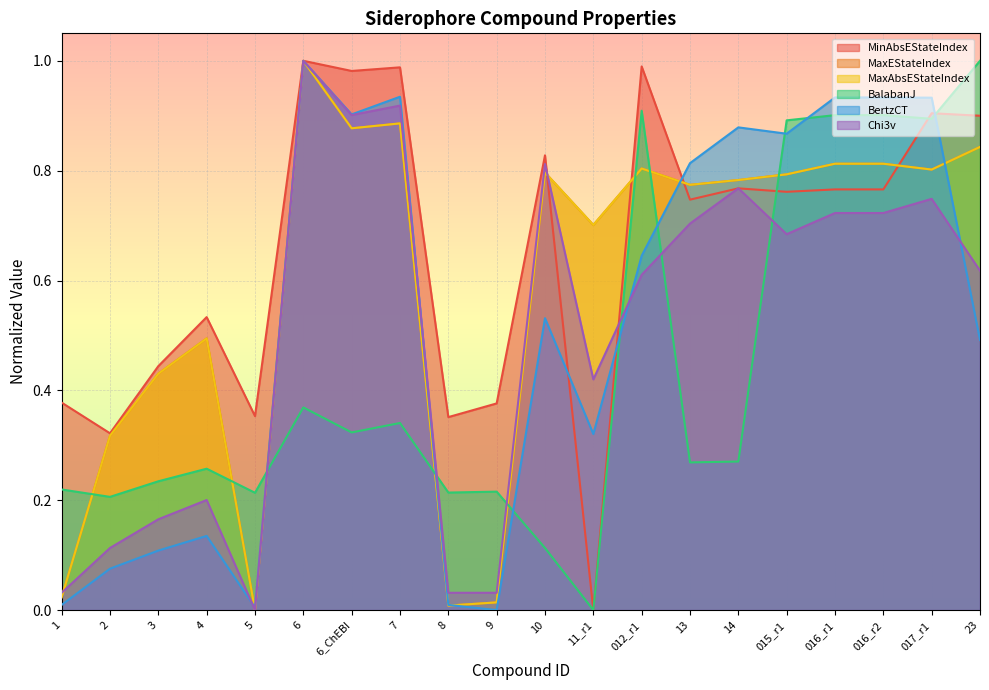

Which series has the largest total across all categories?

MinAbsEStateIndex